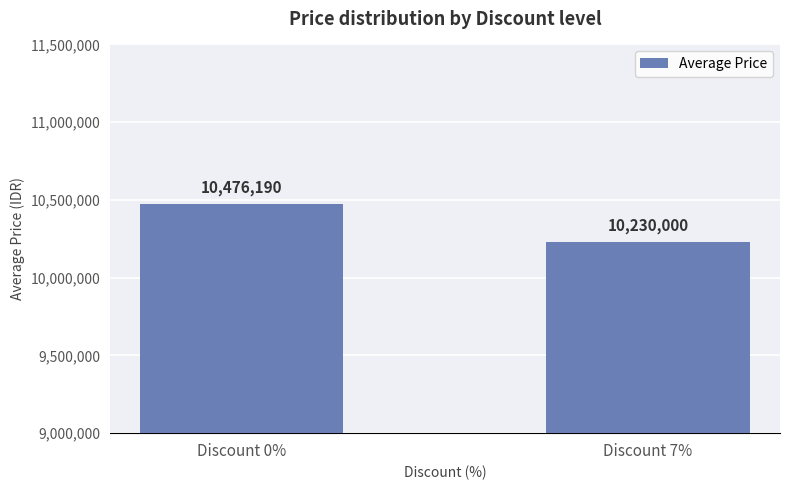

Reading left to right, transcribe all the data shown in this chart.

10476190	10230000